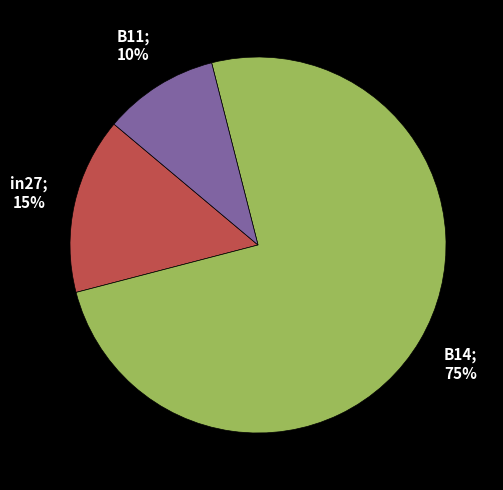

To the nearest percent, what is the difference between the largest and smallest slice percentages?

65%